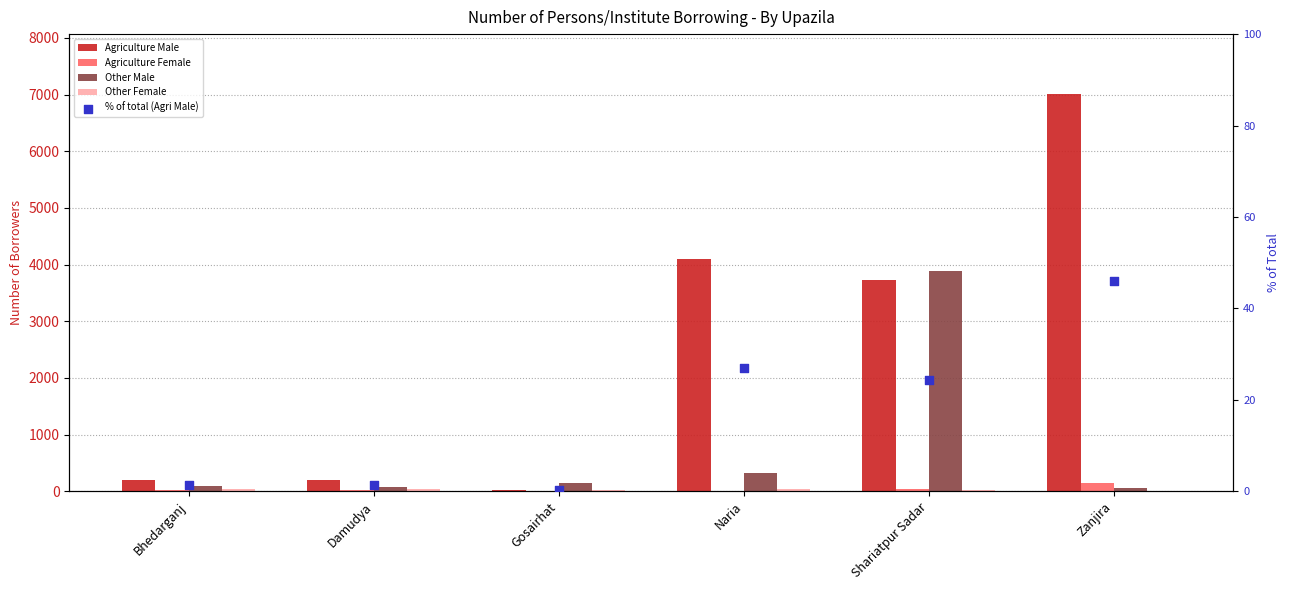

Which series has the widest spread of Y values?

Agriculture Male